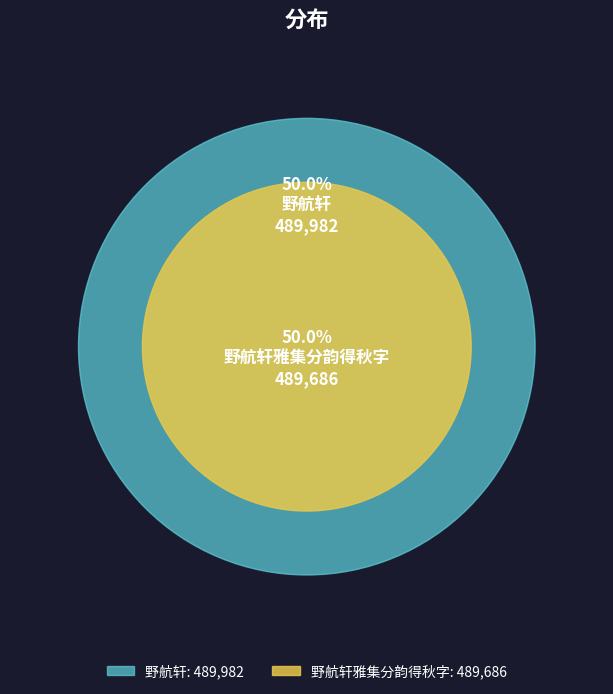

Rank the categories by value from lowest to highest.

野航轩雅集分韵得秋字, 野航轩